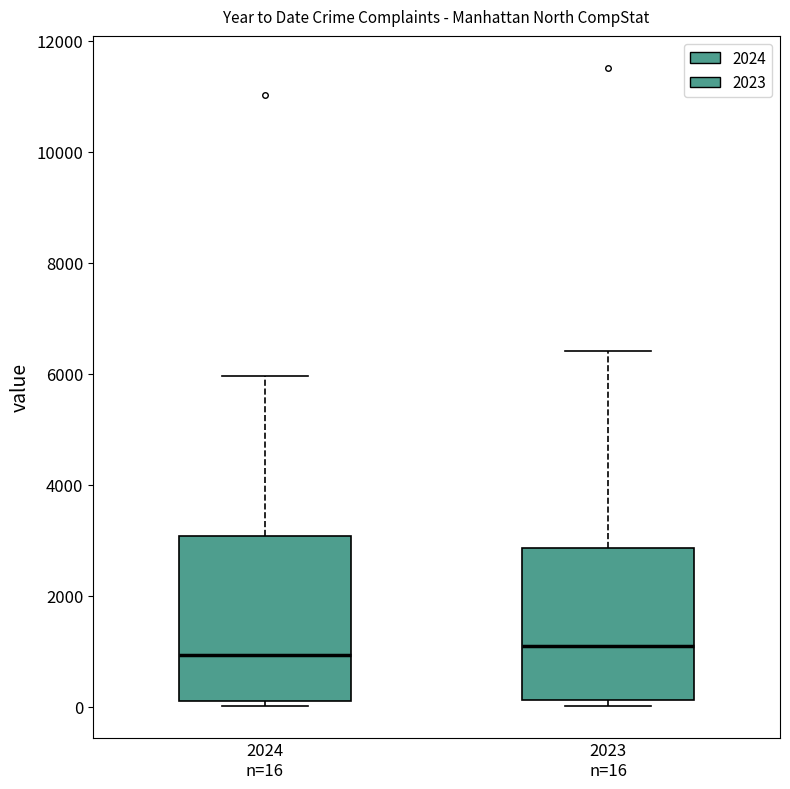

Where is the upper edge of the box for 2023 n=16 on the y-axis? The values are not printed on the chart, so give them approximately, as read against the axis.

2800